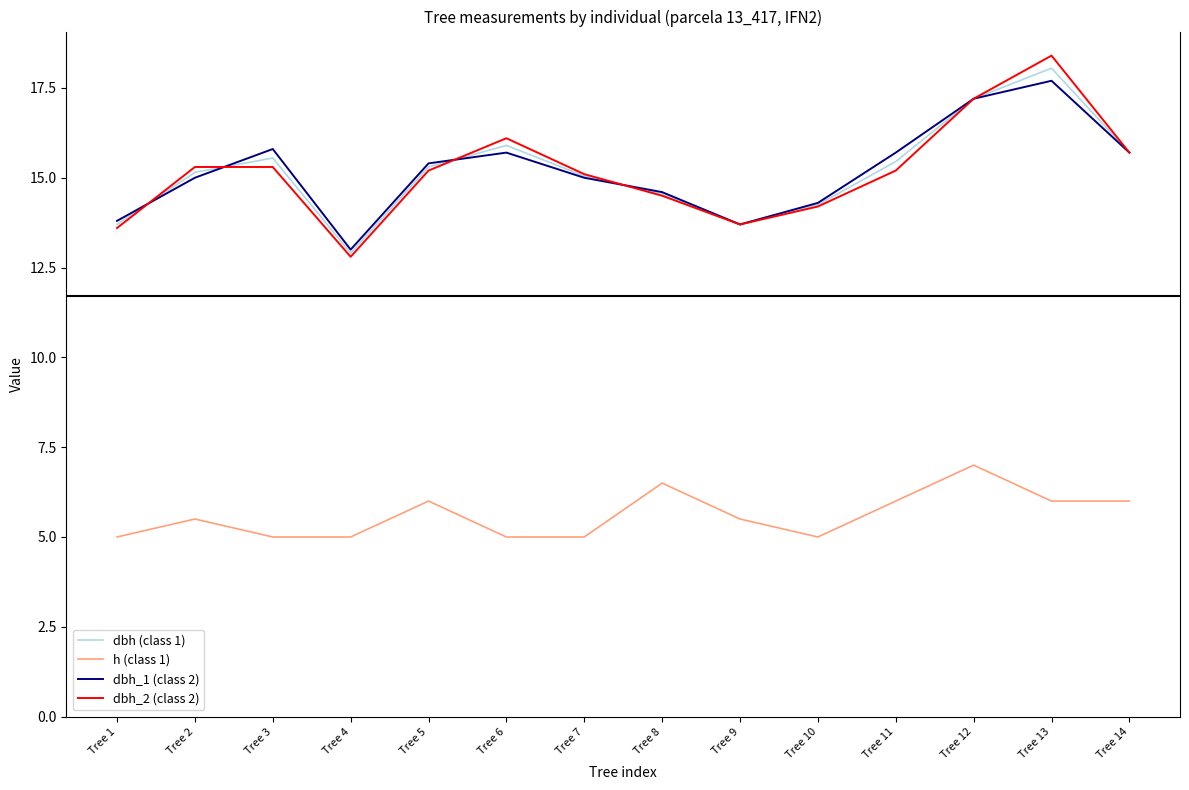

How many series are shown in this chart?

4